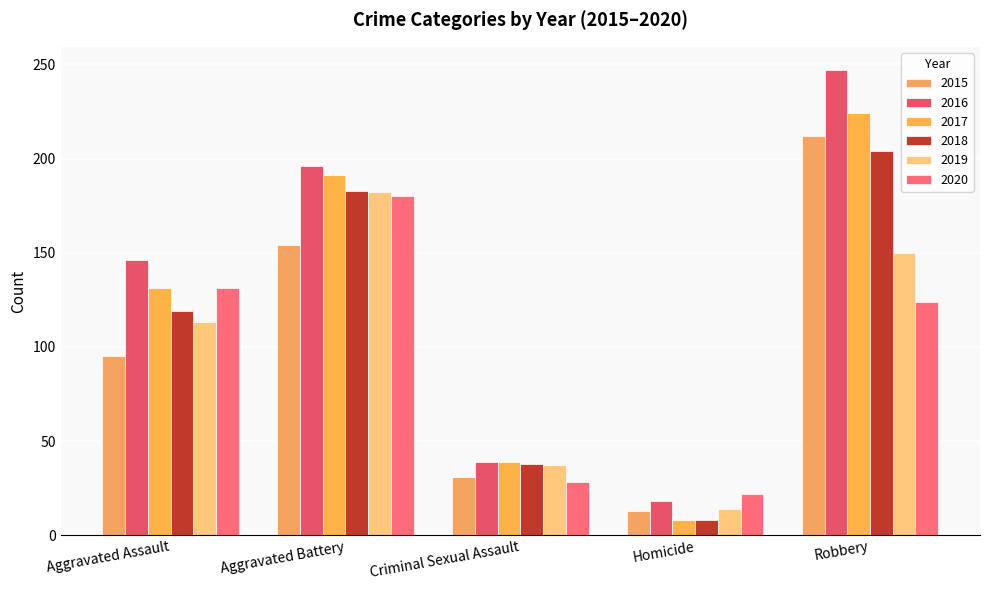

Between Robbery and Criminal Sexual Assault, which is larger?

Robbery